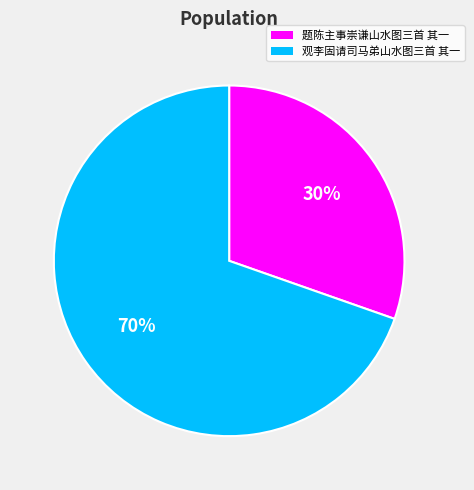

Which has a higher value, 观李固请司马弟山水图三首 其一 or 题陈主事崇谦山水图三首 其一?

观李固请司马弟山水图三首 其一